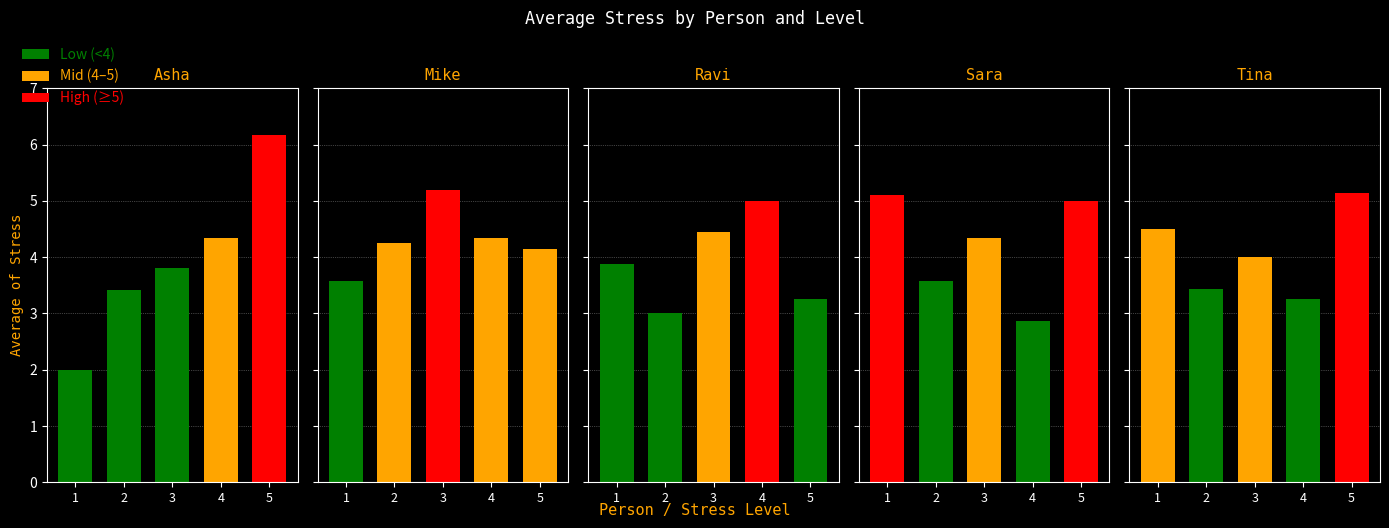

At which category does the chart reach its minimum across all series?

1